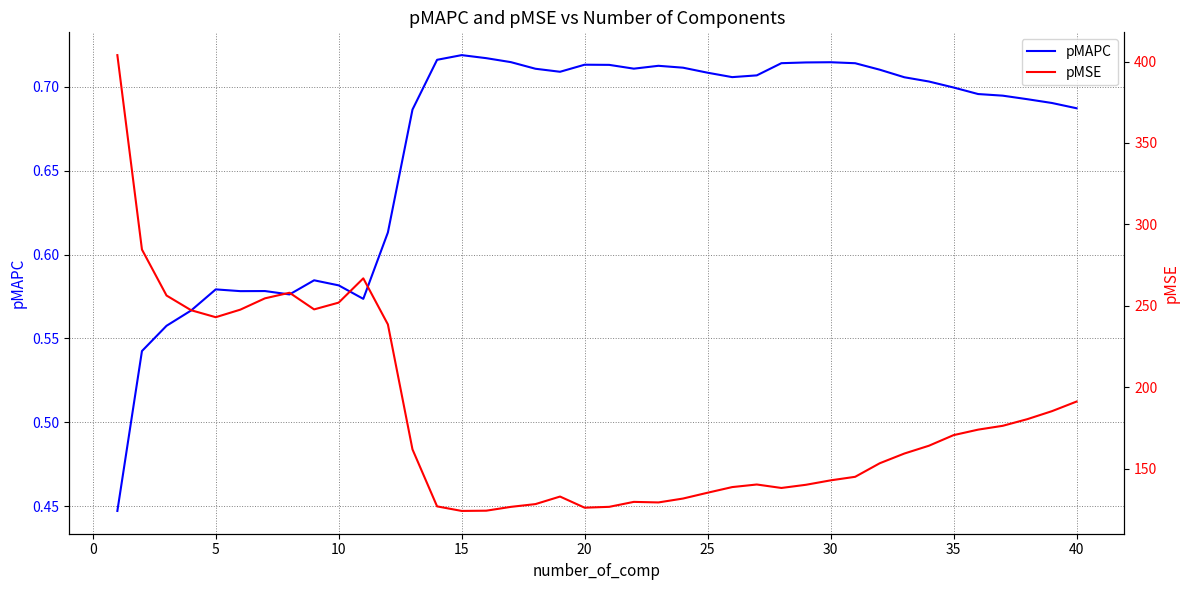

The value of pMSE at 18 is 26.9. True or false?

False